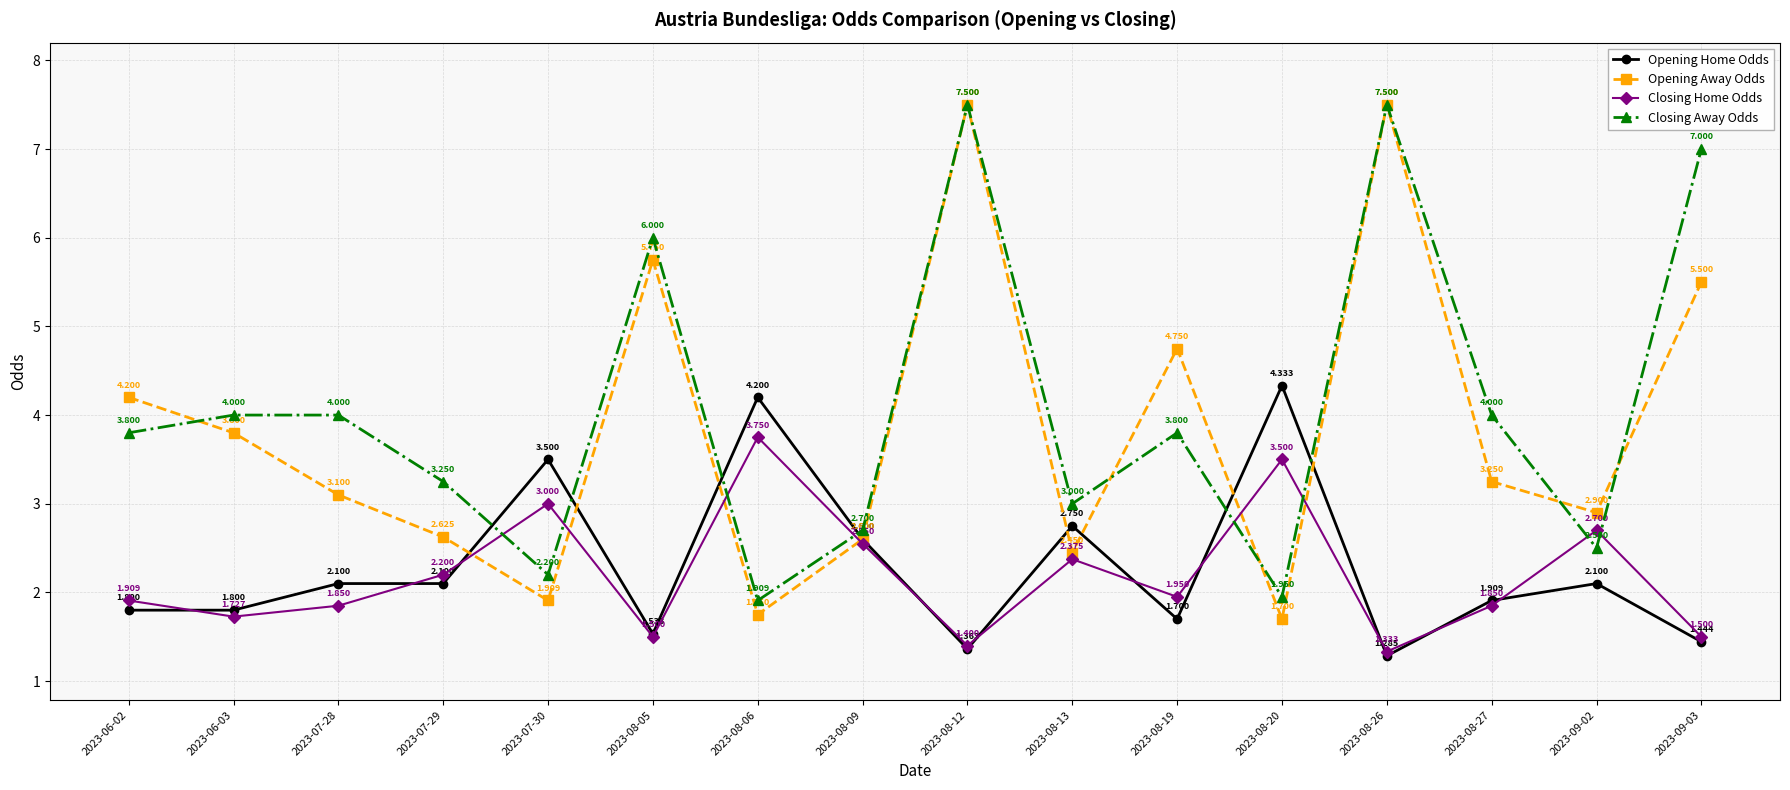

Which series changed the most between 2023-06-03 and 2023-08-12?

Opening Away Odds